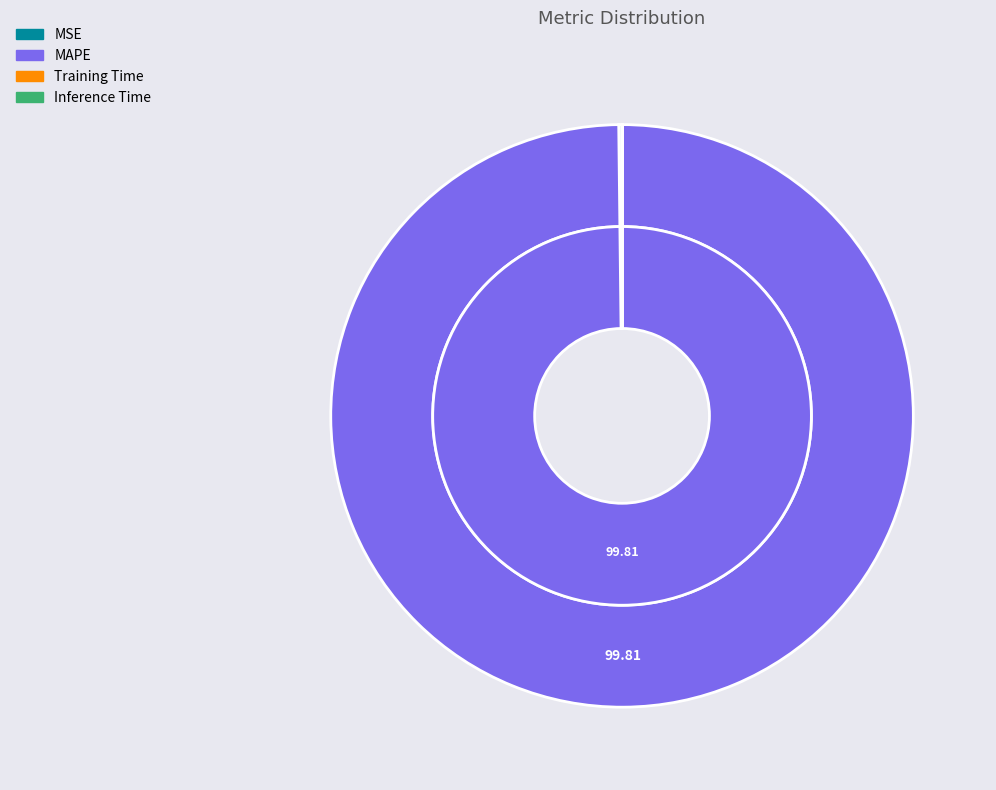

The MSE slice represents 0% of the pie. True or false?

True